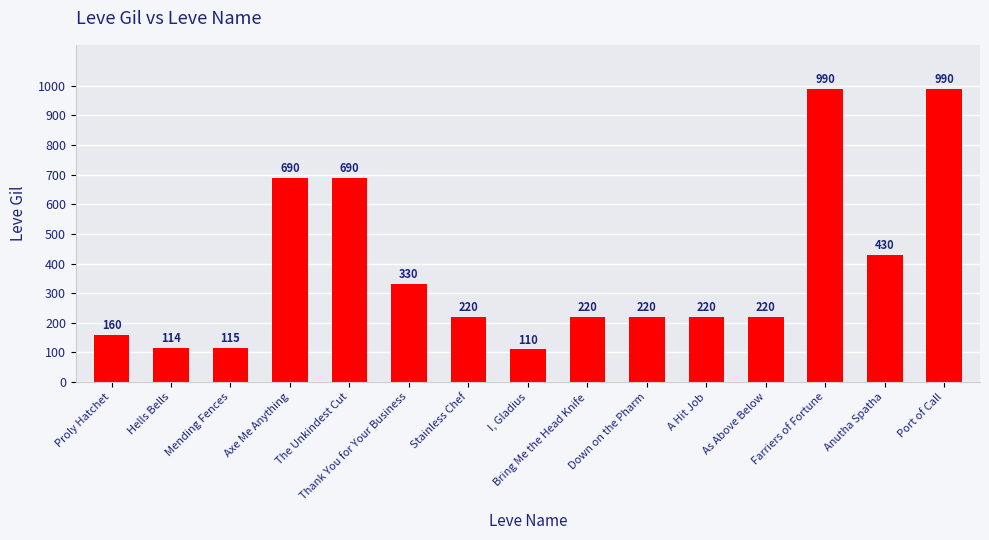

What is the value of the 4th bar from the left?

690